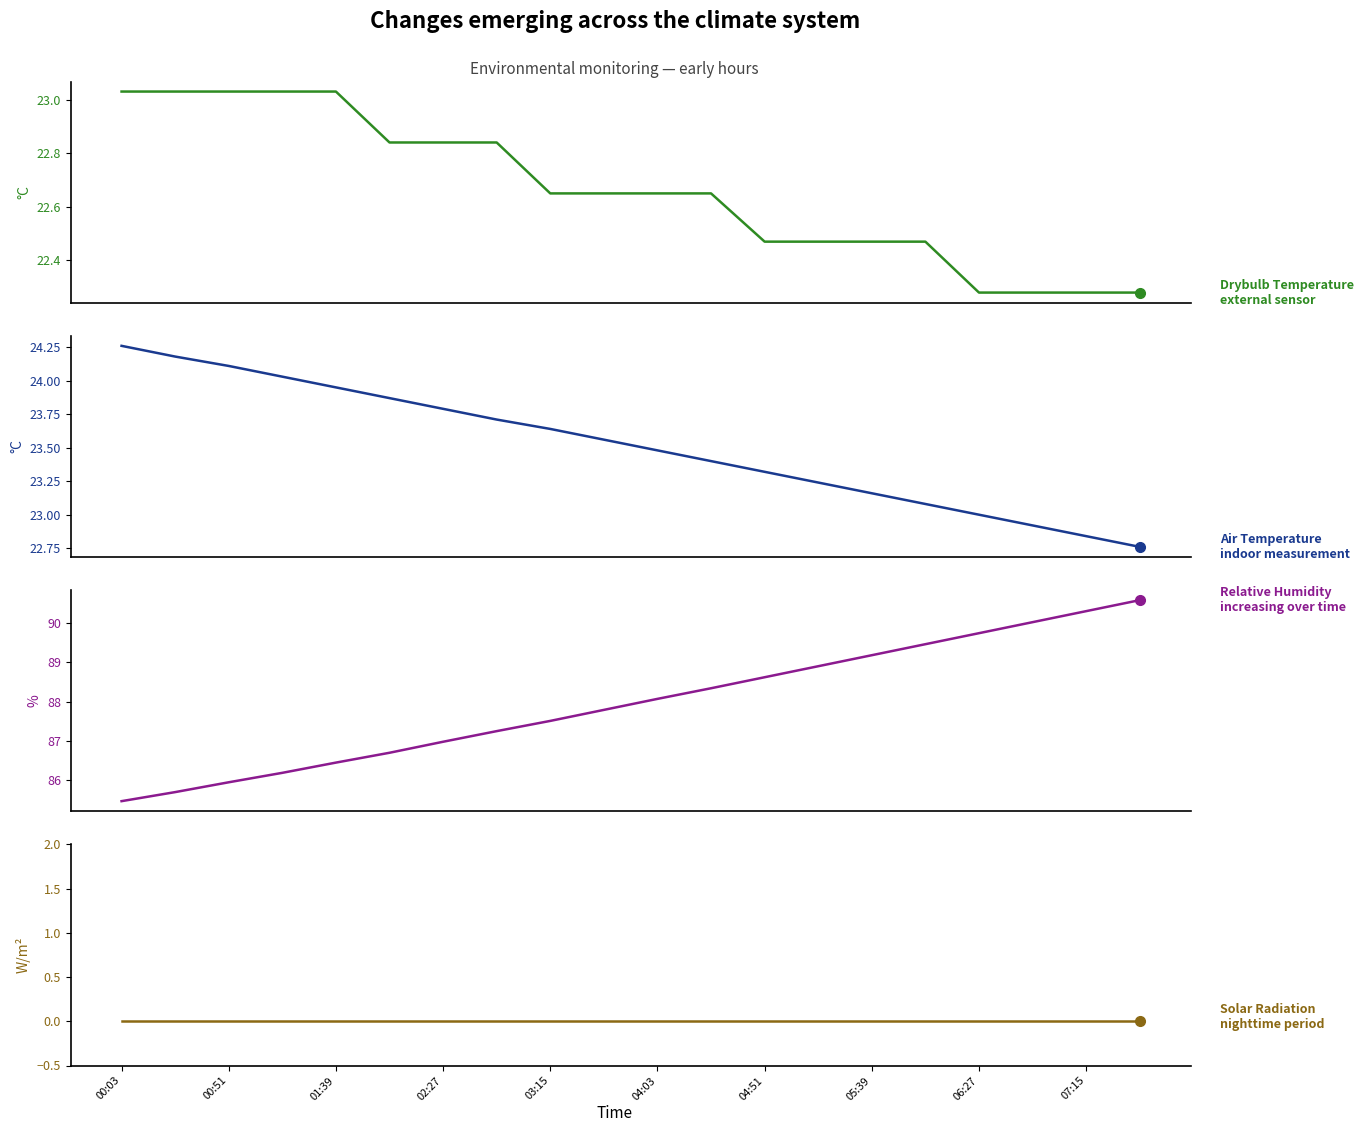

True or false: RH and AirT cross at least once.

False